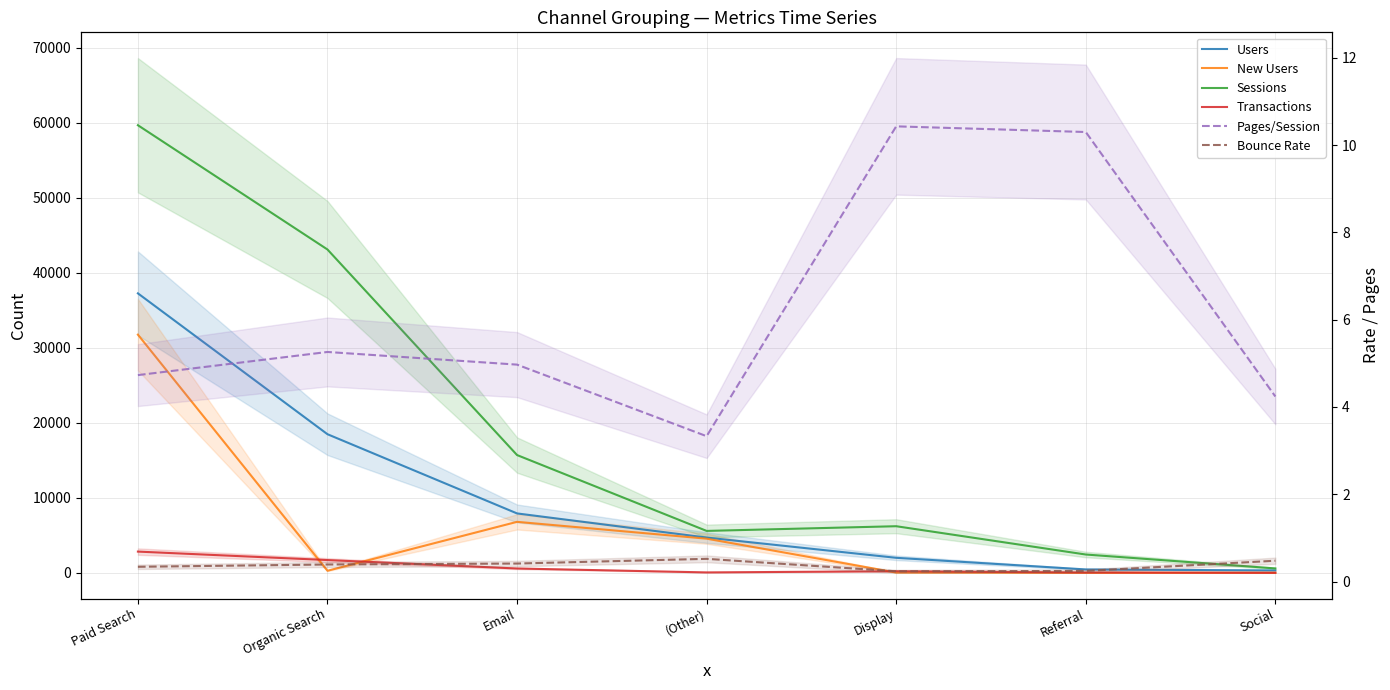

The value of Users at Paid Search is 37277.0. True or false?

True